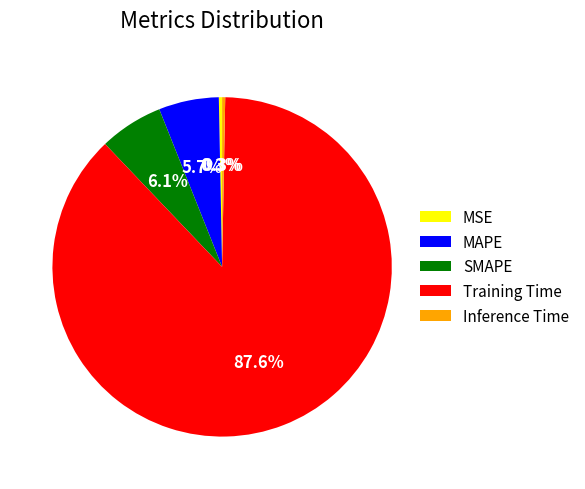

What is the majority slice?

Training Time